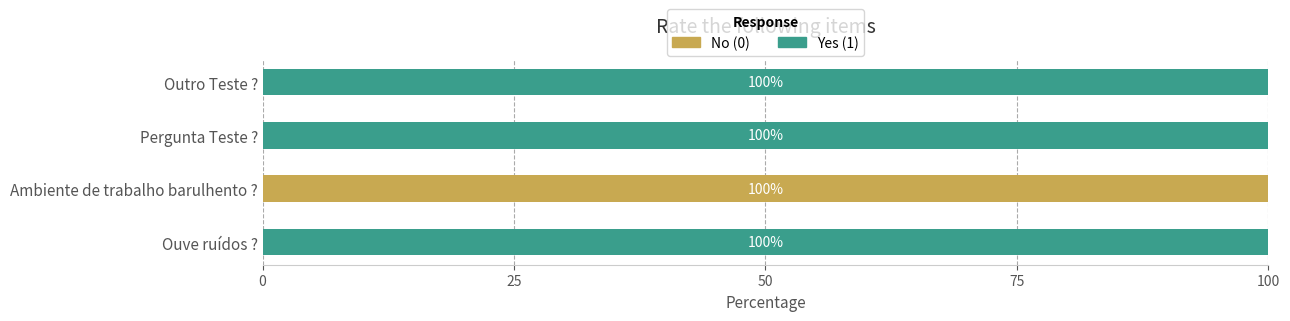

What is the total value across all series at Pergunta Teste ??

100